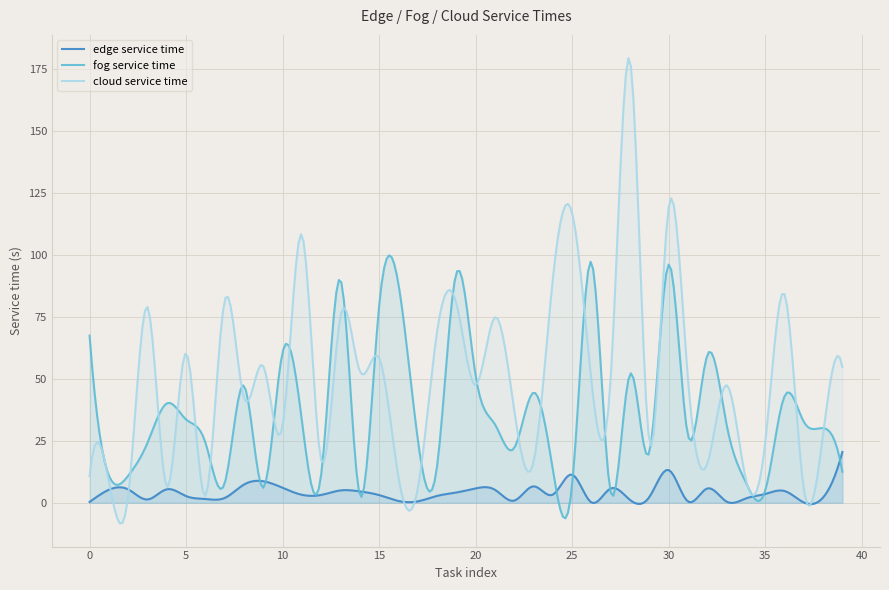

Is it true that edge service time equals 0.8 at 22?

True